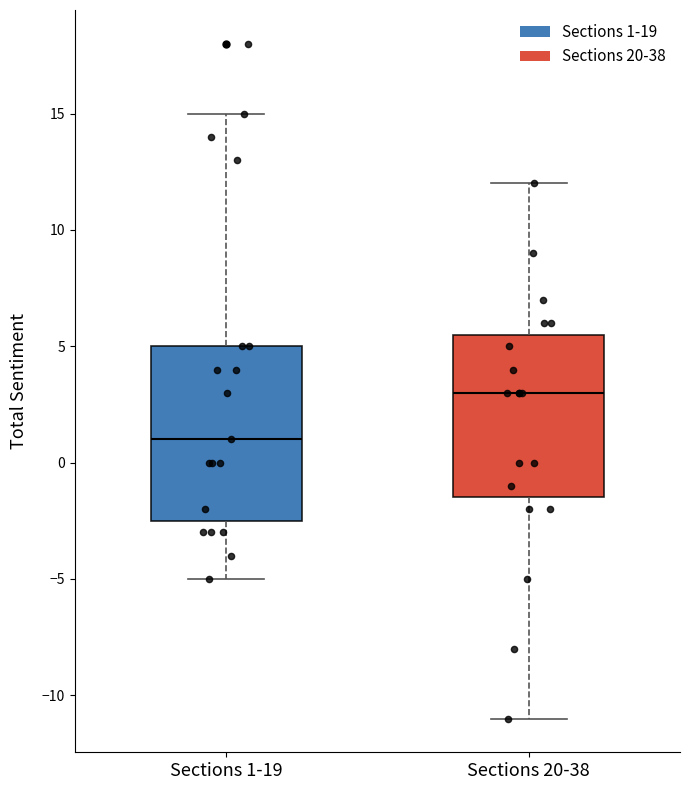

Which box is the tallest, from its lower edge to its upper edge?

Sections 1-19